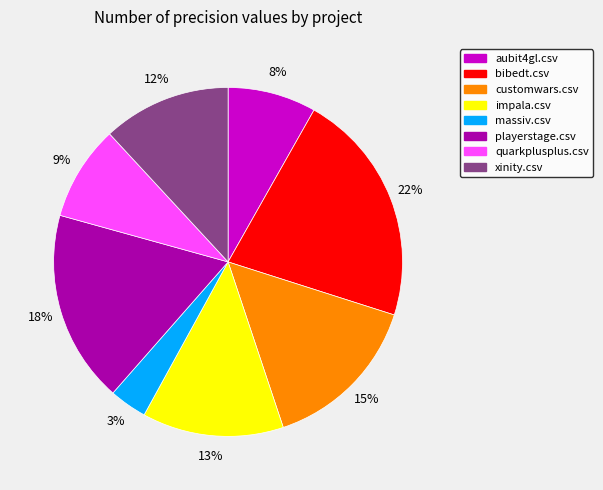

To the nearest percent, what is the average slice percentage?

12%